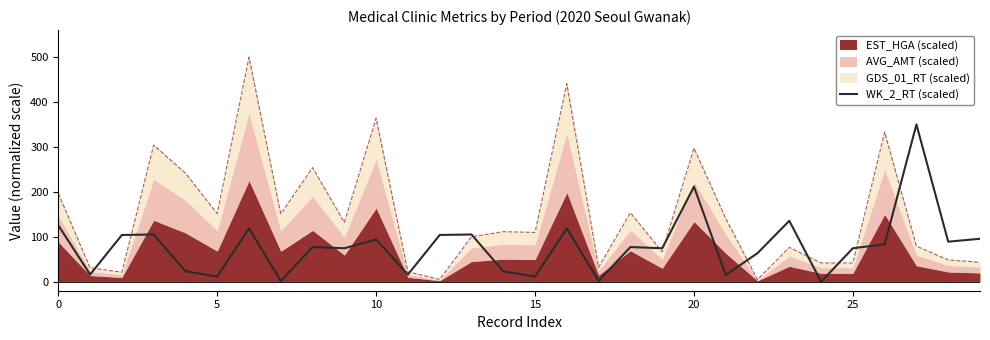

At which category does the chart reach its peak across all series?

27